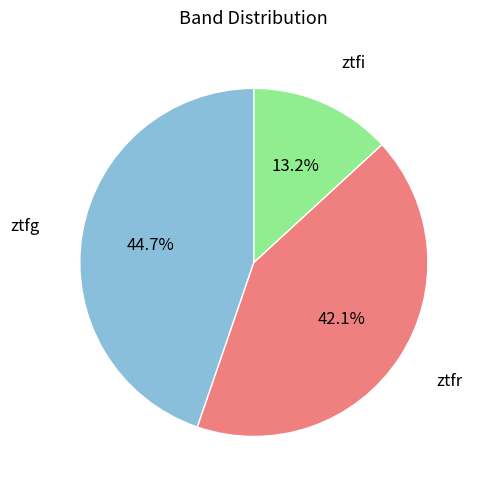

To the nearest percent, what is the combined percentage of ztfg and ztfr?

87%